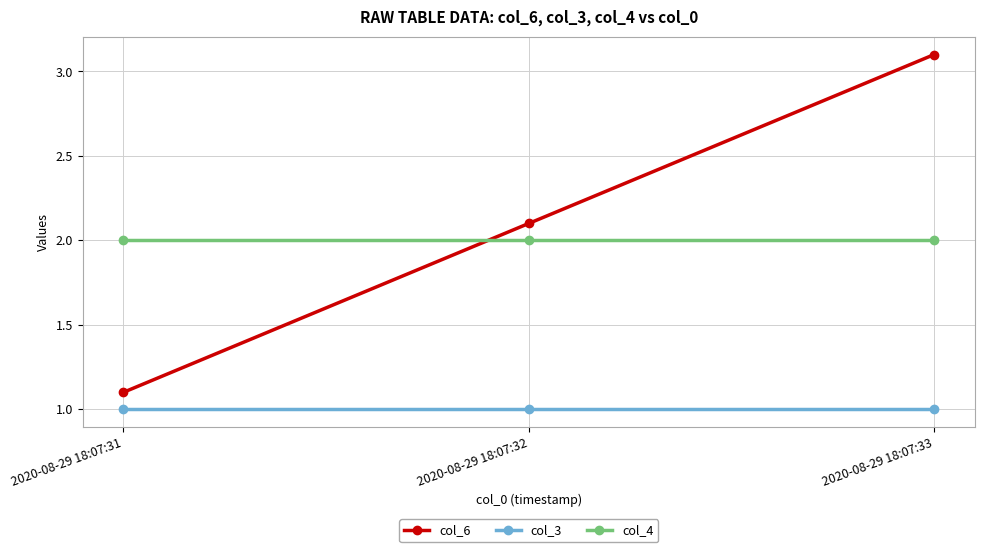

Is it true that col_4 equals 0.9 at 2020-08-29 18:07:32?

False